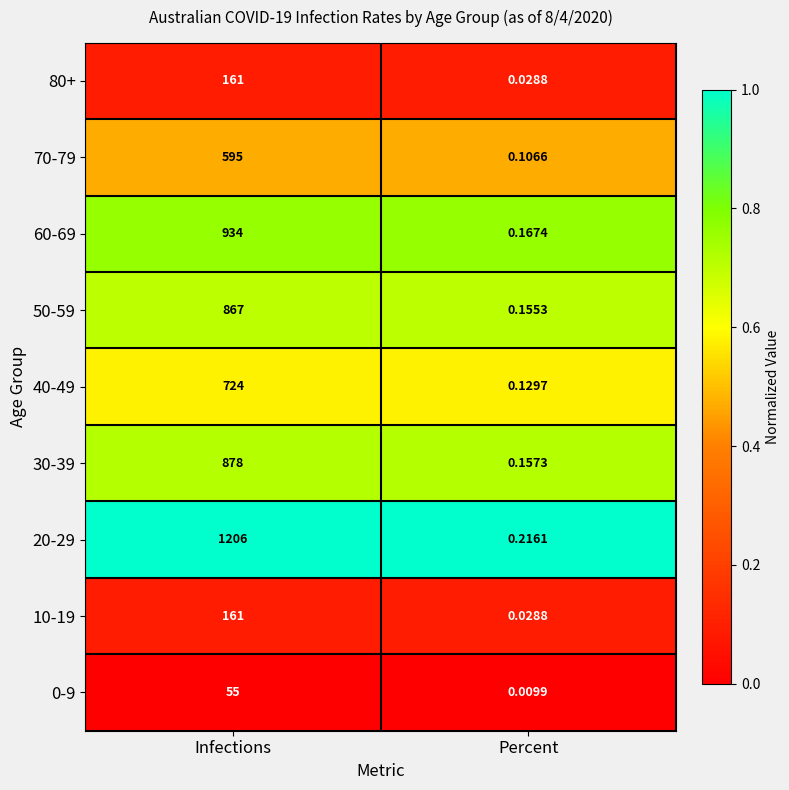

Which category has the highest value in the 60-69 series?

Infections